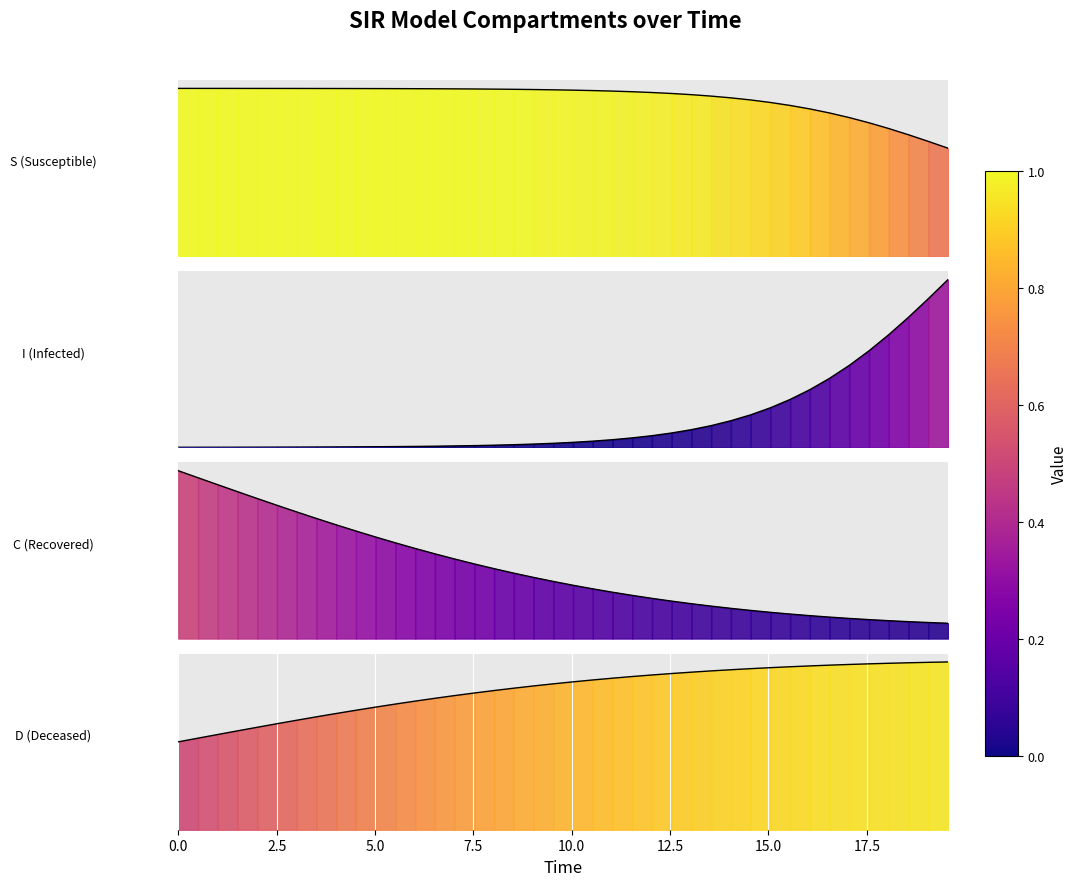

Reading left to right, extract all data points from this chart.

S (Susceptible): 1.0	1.0	1.0	1.0	1.0	1.0	1.0	1.0	1.0	1.0	1.0	1.0	1.0	1.0	1.0	1.0	1.0	1.0	1.0	1.0	1.0	1.0	1.0	1.0	1.0	1.0	1.0	1.0	0.9	0.9	0.9	0.9	0.9	0.9	0.8	0.8	0.8	0.7	0.7	0.6
I (Infected): 0.0	0.0	0.0	0.0	0.0	0.0	0.0	0.0	0.0	0.0	0.0	0.0	0.0	0.0	0.0	0.0	0.0	0.0	0.0	0.0	0.0	0.0	0.0	0.0	0.0	0.0	0.0	0.0	0.1	0.1	0.1	0.1	0.1	0.1	0.2	0.2	0.2	0.3	0.3	0.4
C (Recovered): 0.5	0.5	0.5	0.4	0.4	0.4	0.4	0.4	0.3	0.3	0.3	0.3	0.3	0.3	0.2	0.2	0.2	0.2	0.2	0.2	0.2	0.1	0.1	0.1	0.1	0.1	0.1	0.1	0.1	0.1	0.1	0.1	0.1	0.1	0.1	0.1	0.1	0.1	0.0	0.0
D (Deceased): 0.5	0.5	0.5	0.6	0.6	0.6	0.6	0.6	0.7	0.7	0.7	0.7	0.7	0.7	0.8	0.8	0.8	0.8	0.8	0.8	0.8	0.9	0.9	0.9	0.9	0.9	0.9	0.9	0.9	0.9	0.9	0.9	0.9	0.9	0.9	0.9	0.9	0.9	1.0	1.0